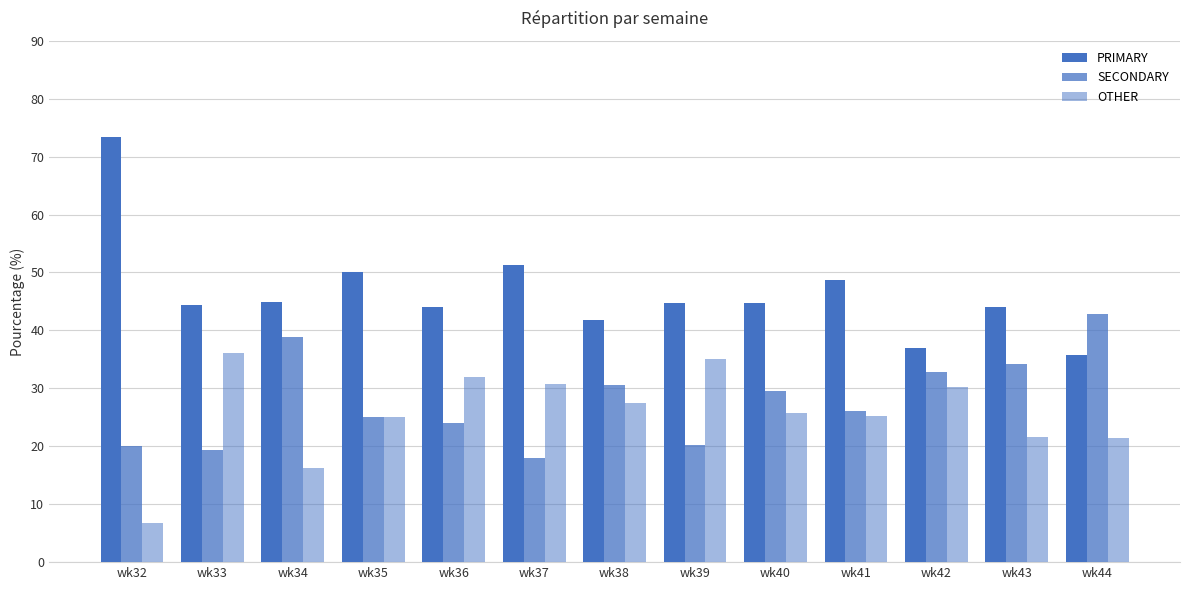

What is the difference between the maximum and minimum values in the PRIMARY series?

37.6